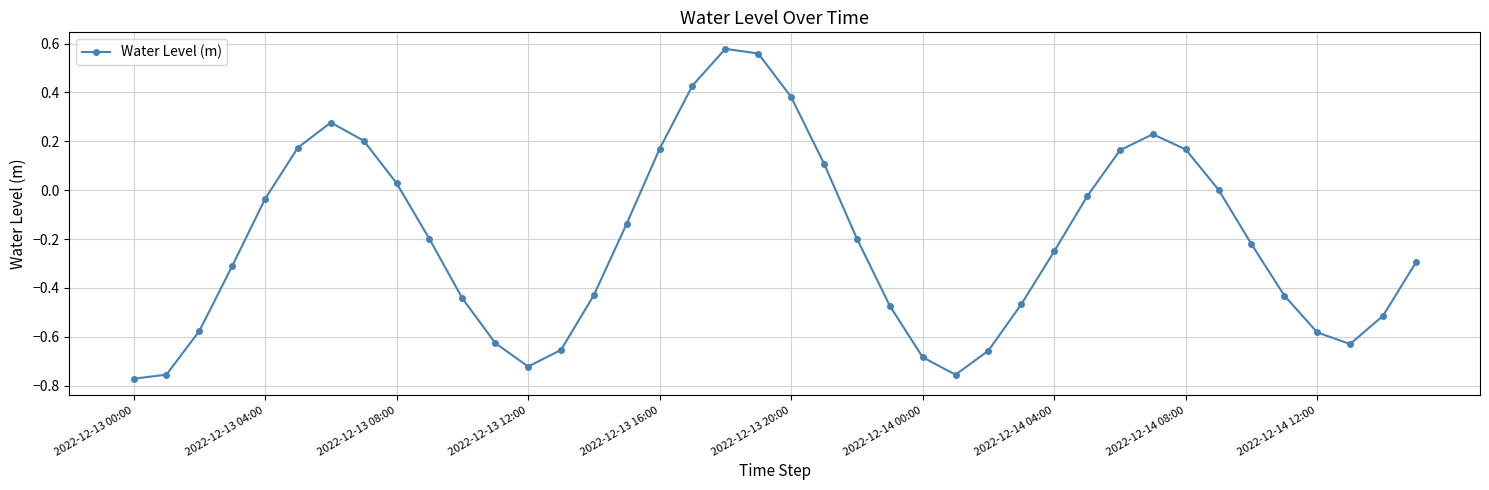

How many interior local peaks (higher than both neighbors) does the data have?

3